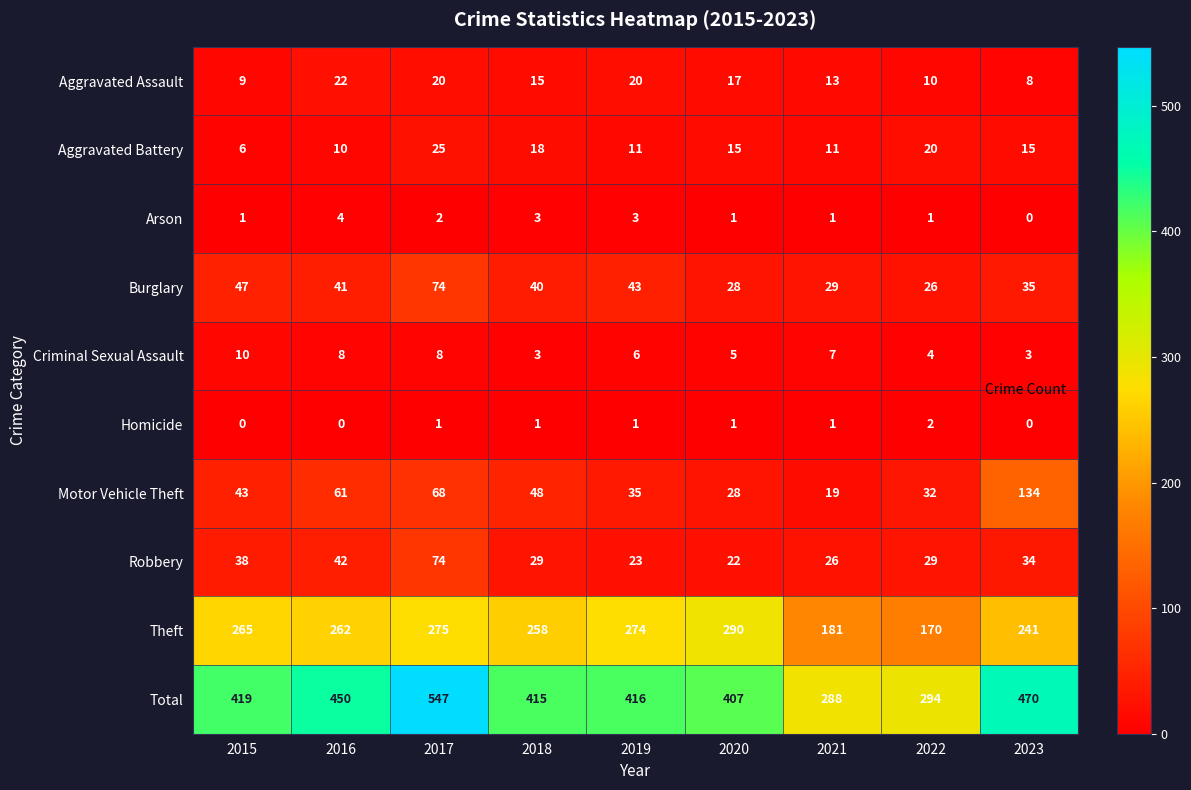

What is the total value across all series at 2019?

832